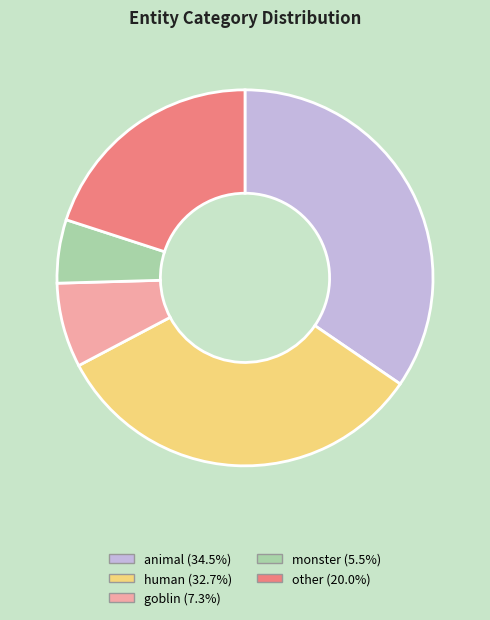

Combined, do human (32.7%) and other (20.0%) account for over 50%?

Yes